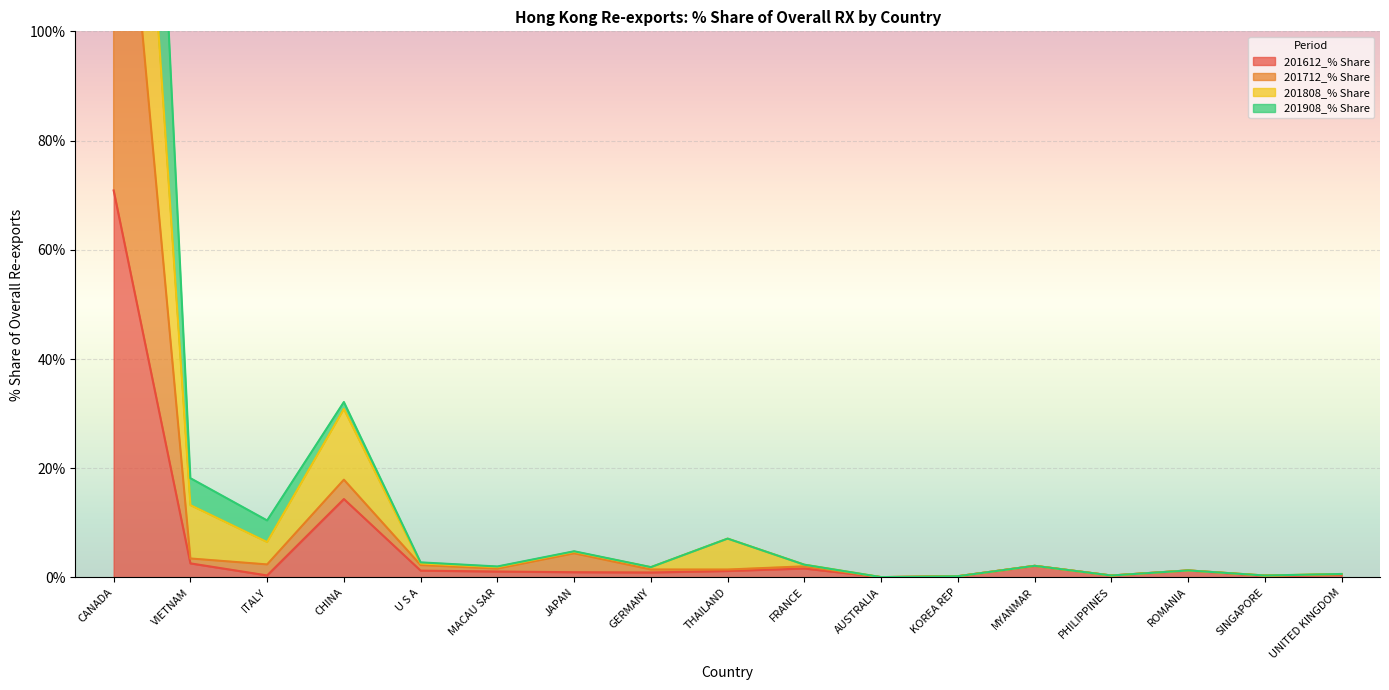

True or false: 201612_% Share and 201808_% Share intersect in this chart.

False